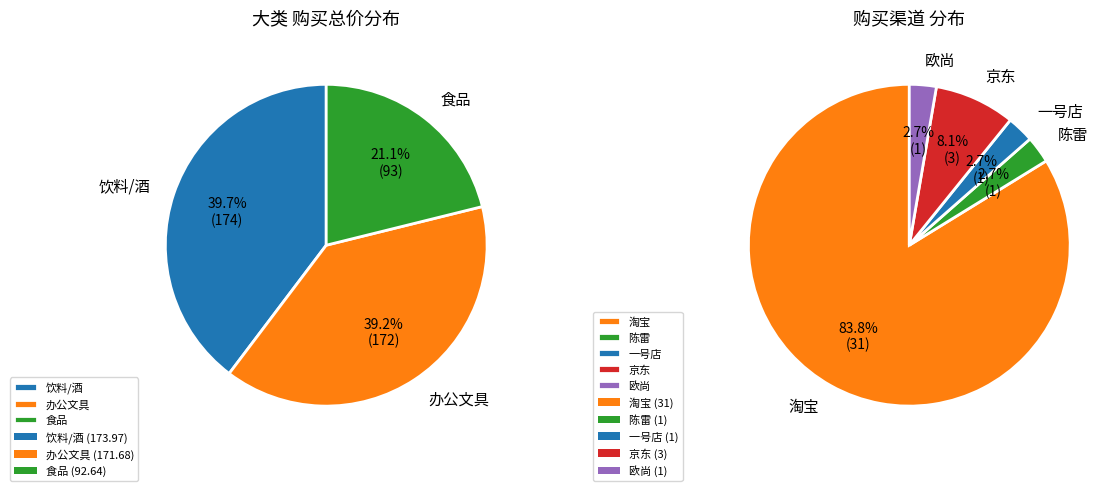

Does any single category account for the majority?

No